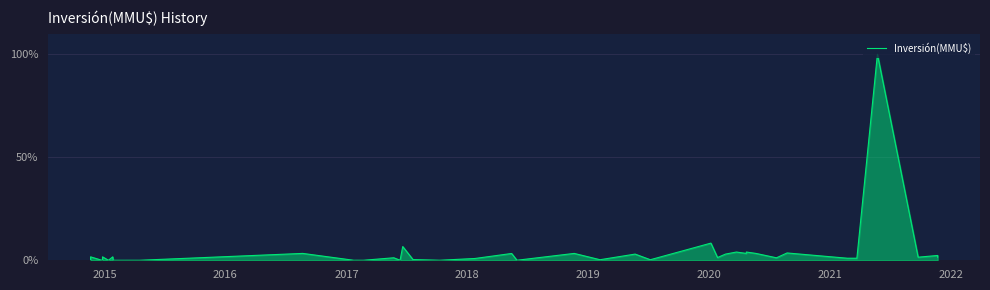

How many lines are shown in the chart?

1